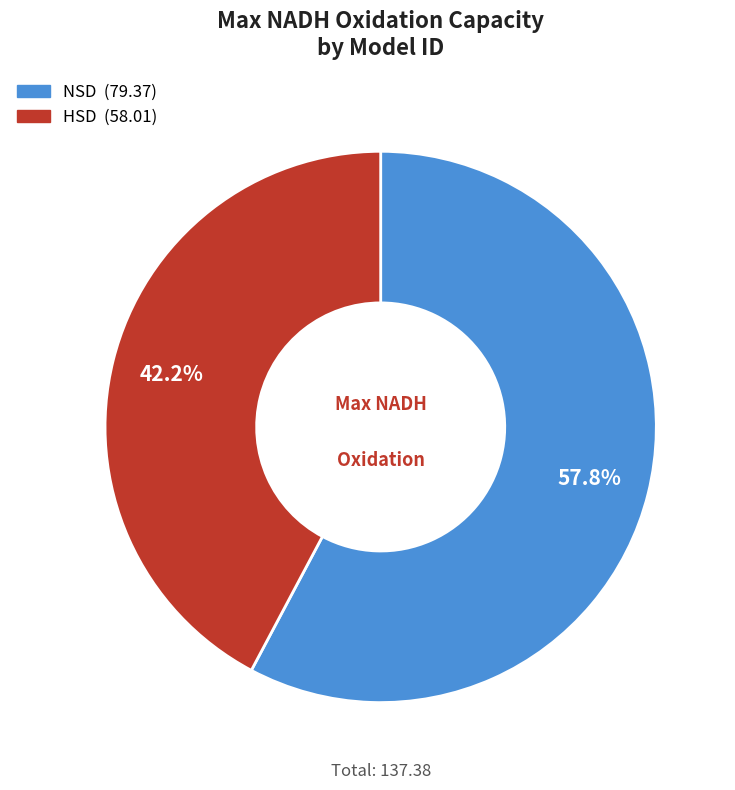

What is the majority slice?

NSD